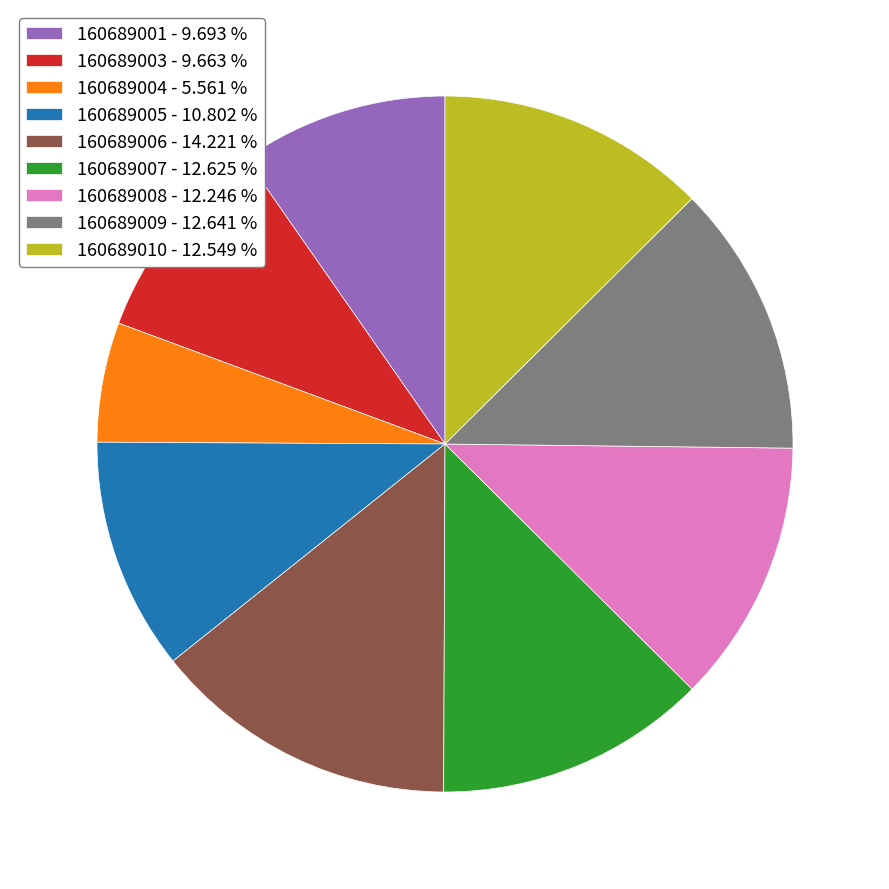

Is there a majority slice in this chart?

No